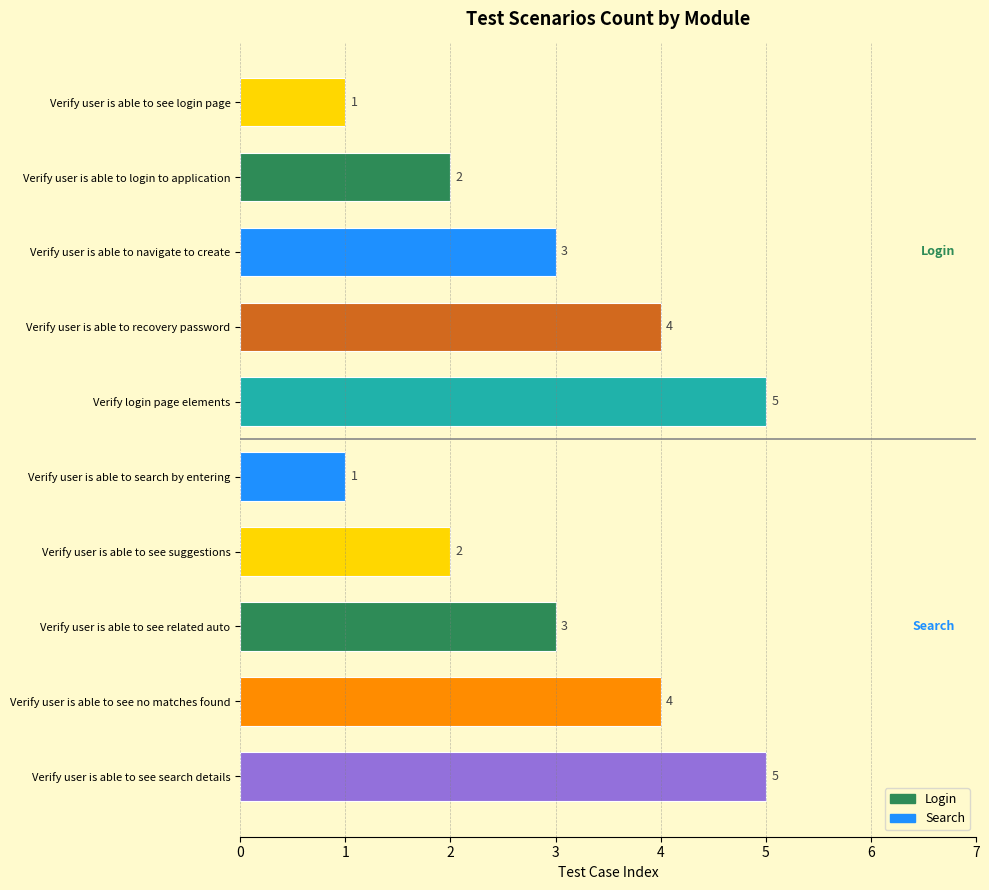

True or false: the data shows 5 at Verify user is able to see search details.

True